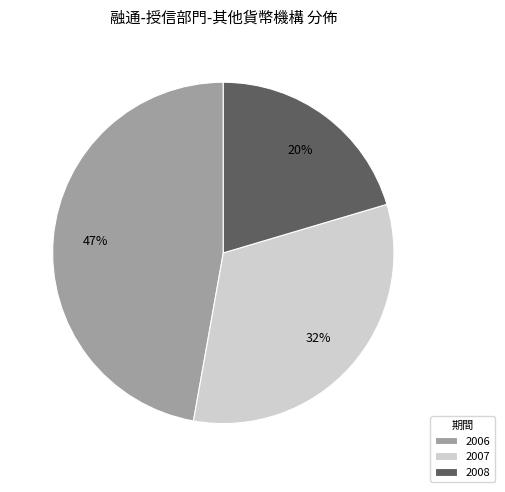

Is the sum of 2008 and 2006 greater than half?

Yes